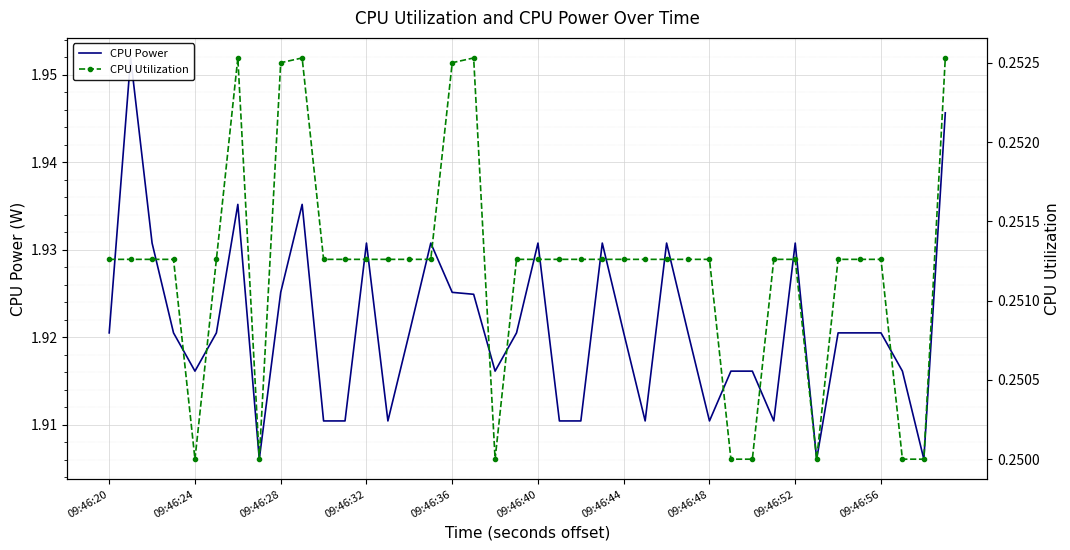

How many interior local valleys does the CPU Power series have?

9